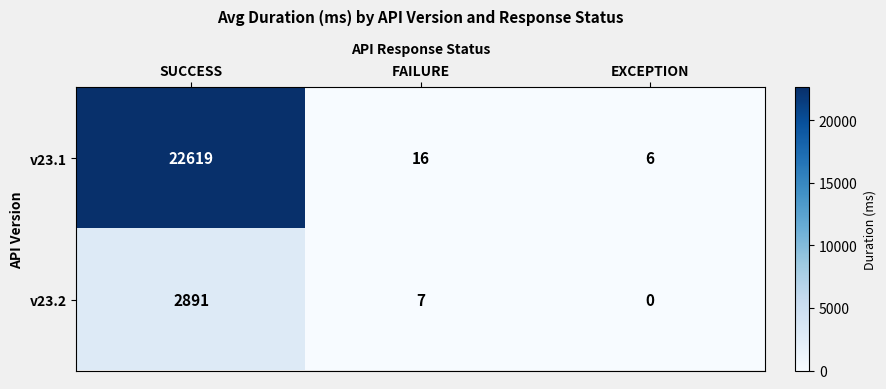

How many data points does each series have?

3